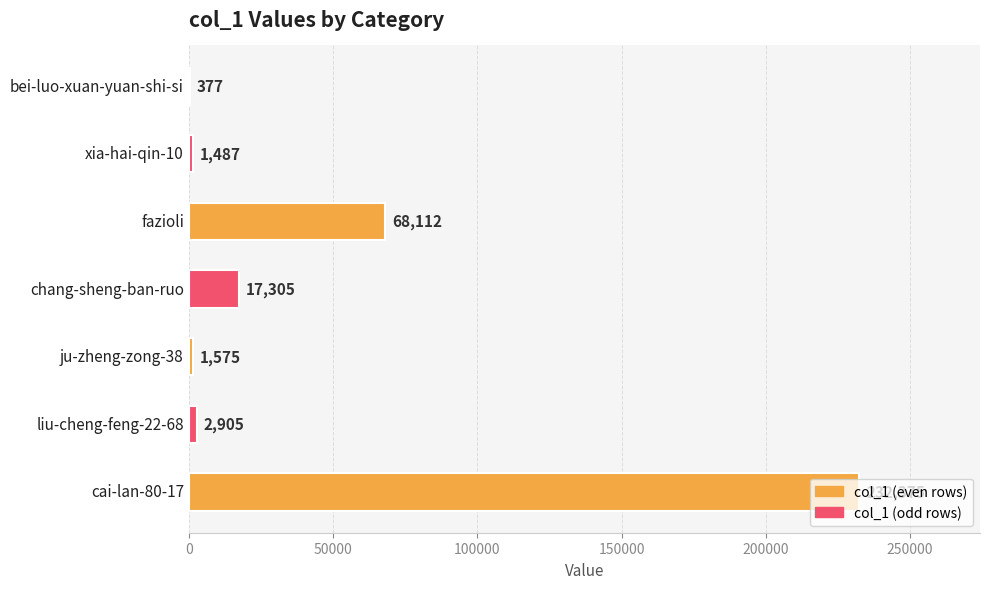

Which category has the highest value across all series?

cai-lan-80-17